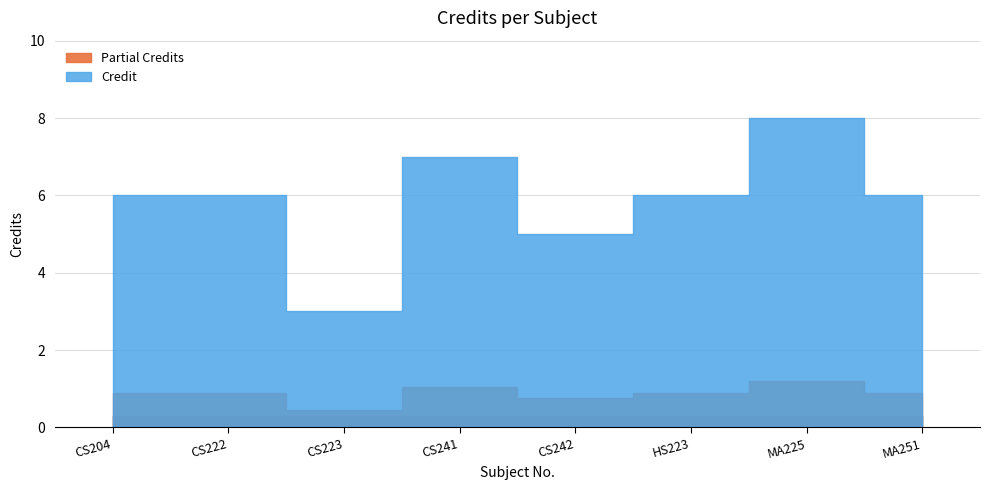

What is the sum of all values?

47